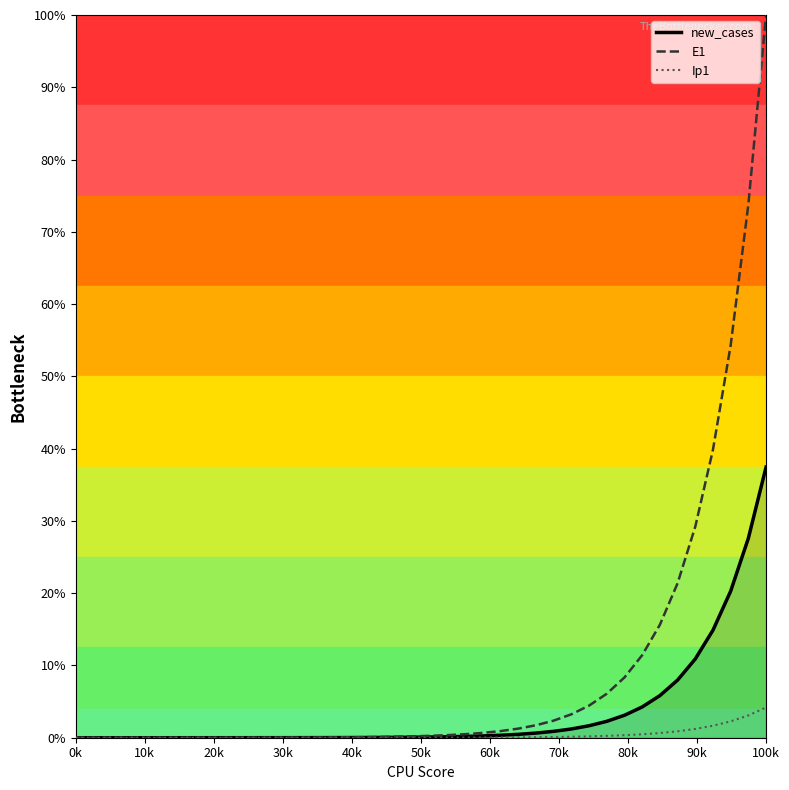

Which series has the largest total across all categories?

E1